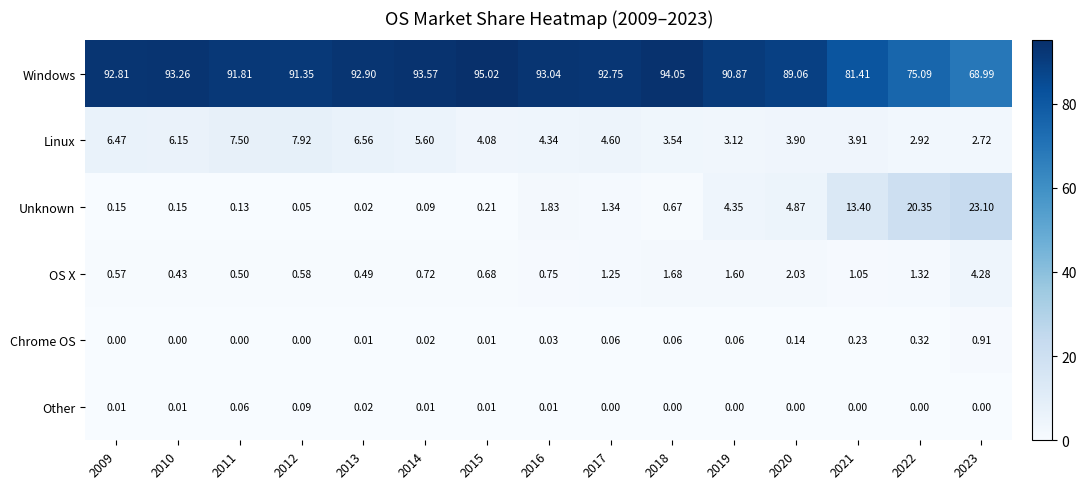

List the series in order of their peak value, highest first.

Windows, Unknown, Linux, OS X, Chrome OS, Other